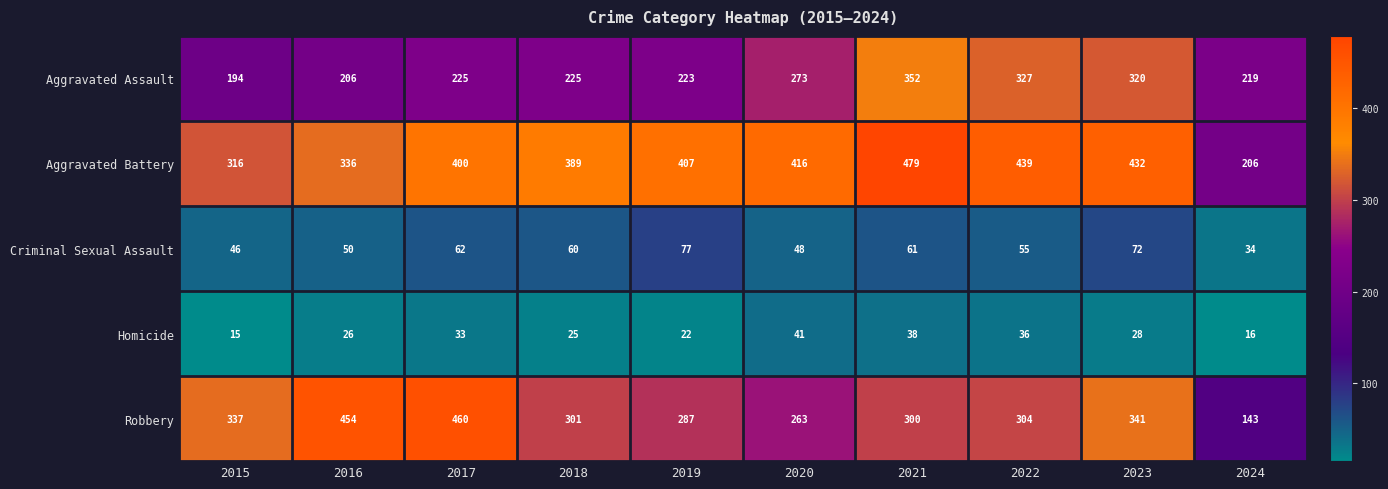

What is the maximum value shown in the chart?

479